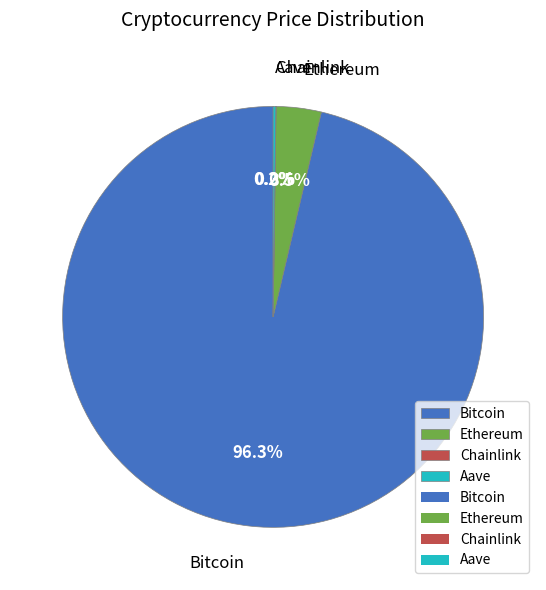

True or false: Bitcoin accounts for 96% of the total.

True